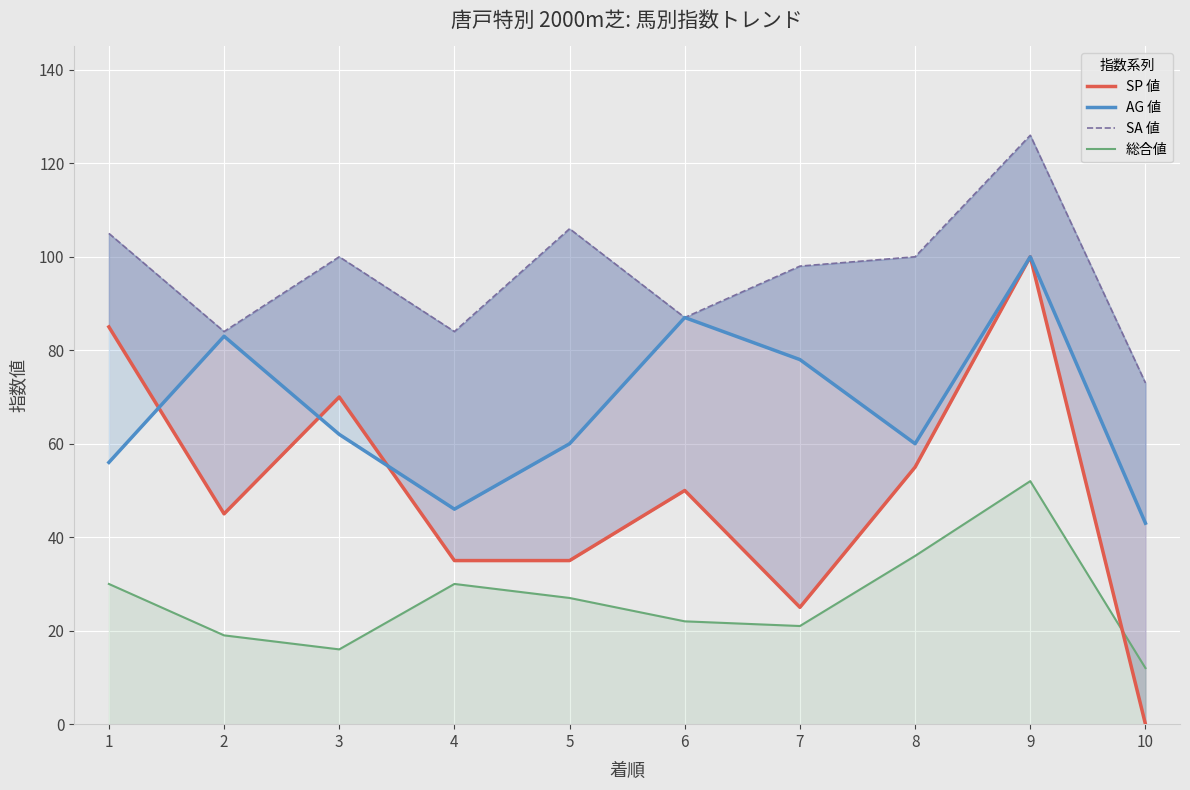

What is the sum of the SP 値 values at 8 and 4?

90